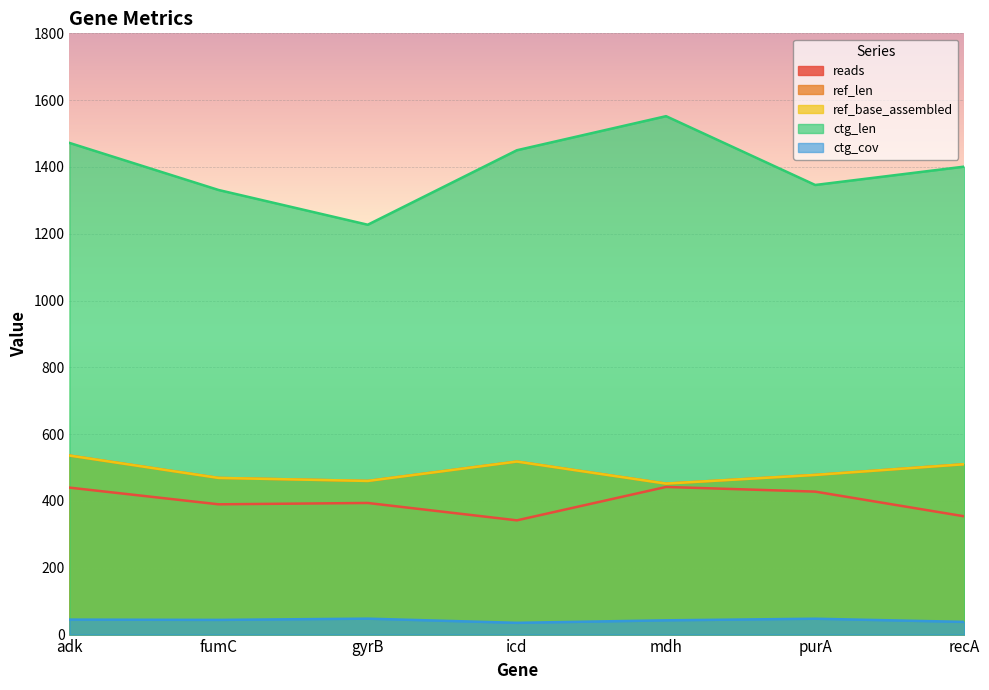

Which has a higher value, adk or gyrB?

adk